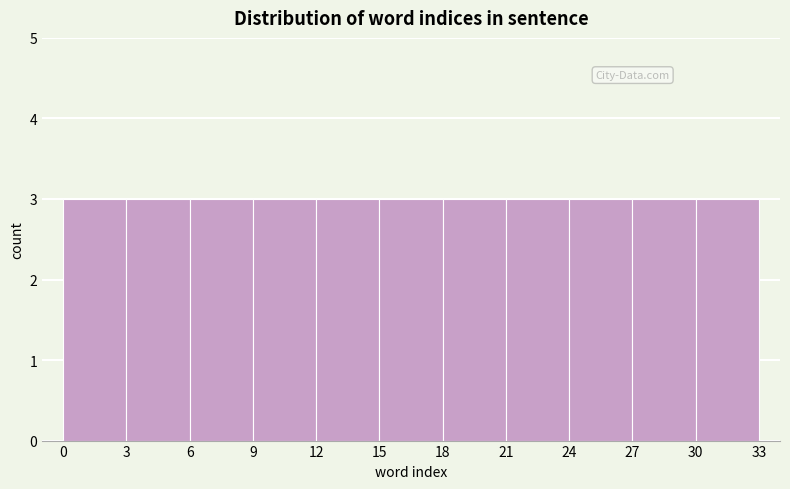

What is the height of the bar covering 24 to 27 on the x-axis? The values are not printed on the chart, so give them approximately, as read against the axis.

3